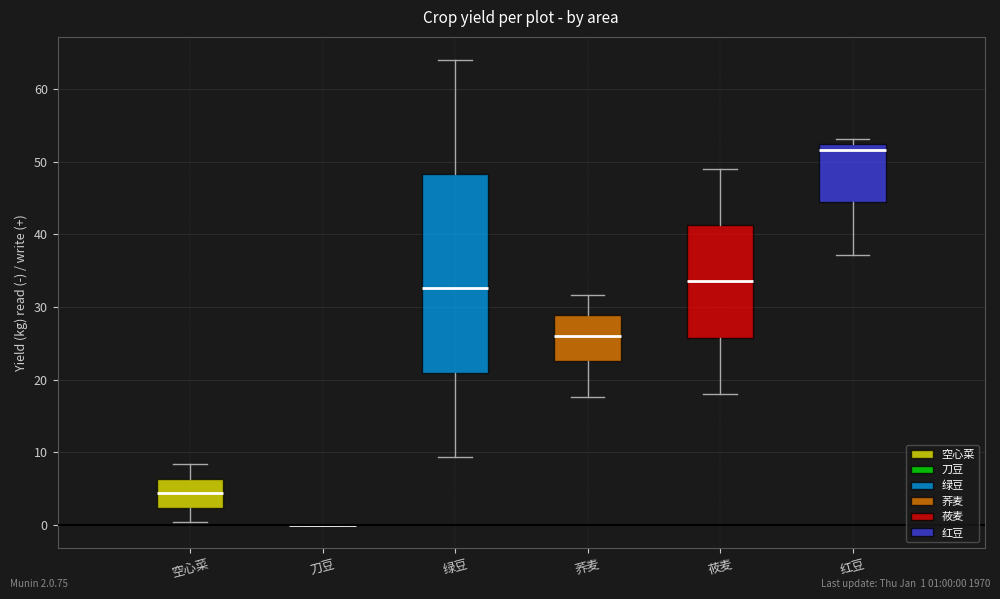

Reading left to right, read every box against the y-axis: the position of its median line, the range the box covers, and the ends of its whiskers. The values are not printed on the chart, so give them approximately, as read against the axis.

空心菜: median 4, box 2 to 6, whiskers 0 to 8
刀豆: box collapsed to a line at 0, whiskers 0 to 0
绿豆: median 33, box 21 to 48, whiskers 9 to 64
荞麦: median 26, box 23 to 29, whiskers 18 to 32
莜麦: median 34, box 26 to 41, whiskers 18 to 49
红豆: median 52 (just below the box's upper edge), box 44 to 52, whiskers 37 to 53